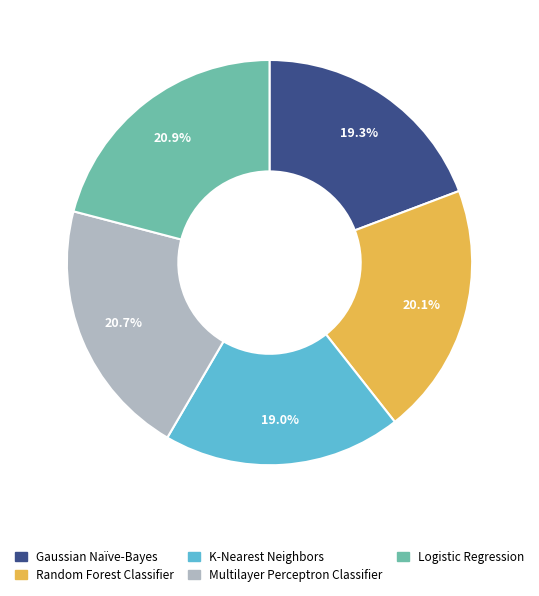

To the nearest percent, what portion does Random Forest Classifier represent?

20%